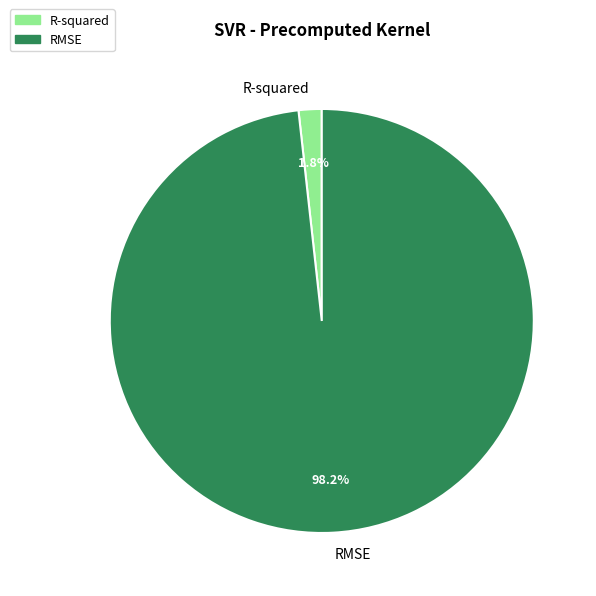

Is it true that RMSE is 89% of the pie?

False